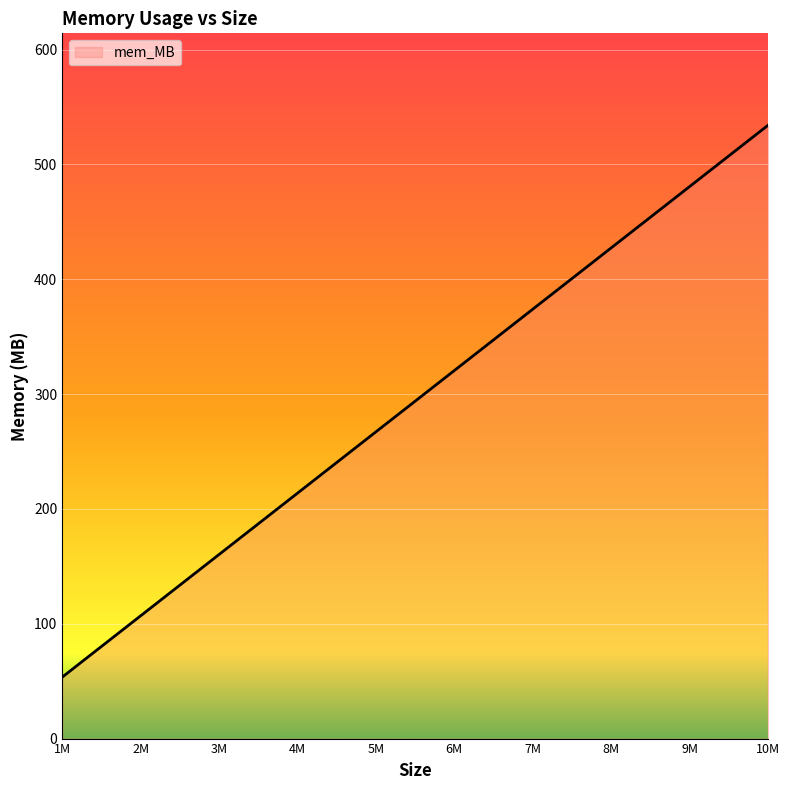

Reading left to right, list all the values displayed in this chart.

53.5	106.9	160.3	213.7	267.1	320.5	373.9	427.3	480.7	534.1